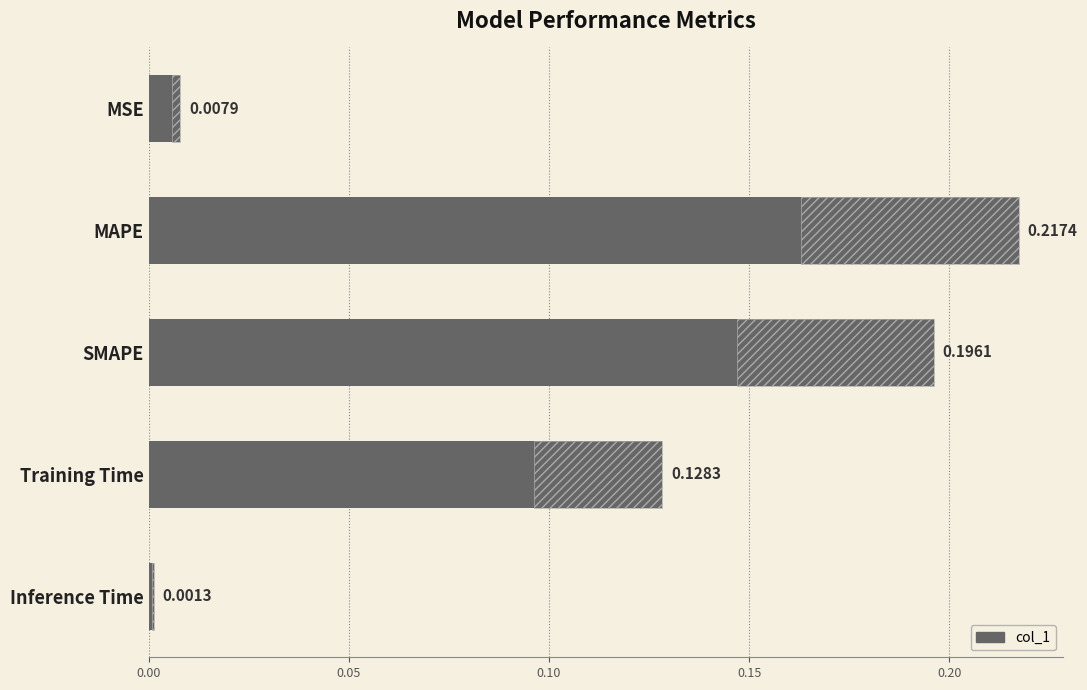

What is the sum of all values?

0.6